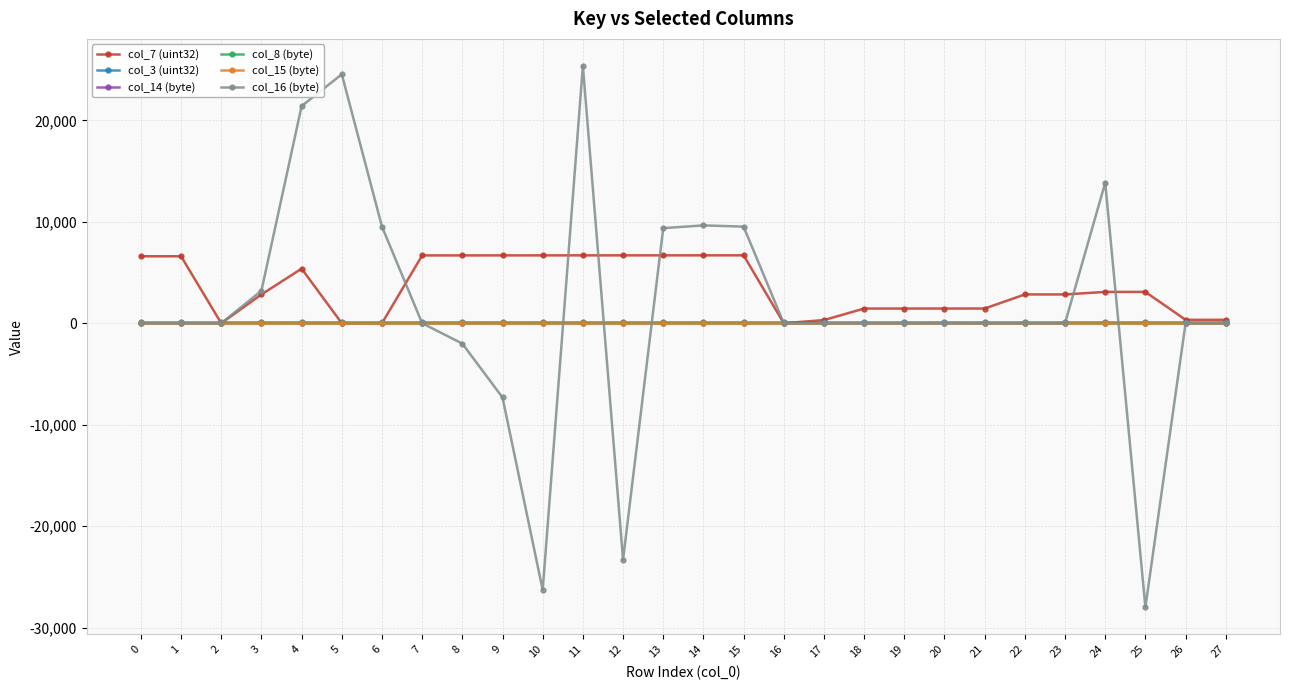

Is the value of col_7 (uint32) at 9 greater than the value of col_16 (byte) at 16?

Yes